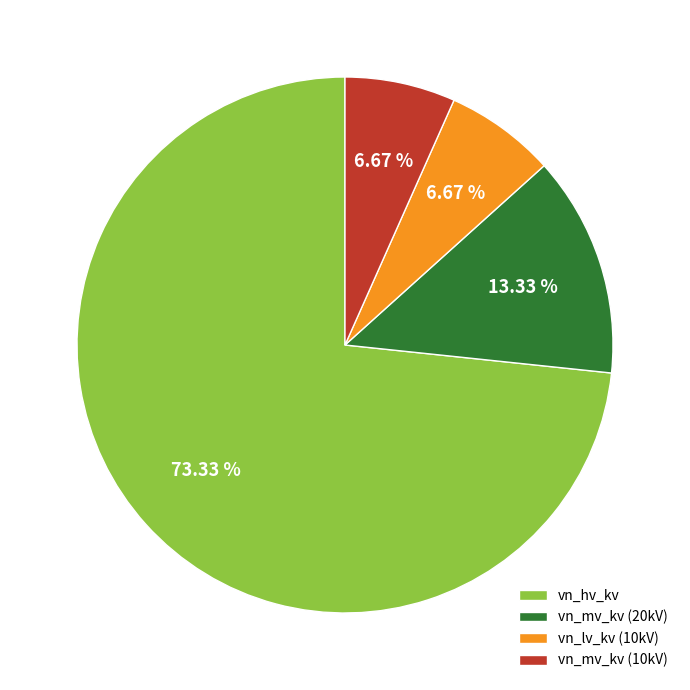

What is the largest slice in the pie chart?

vn_hv_kv